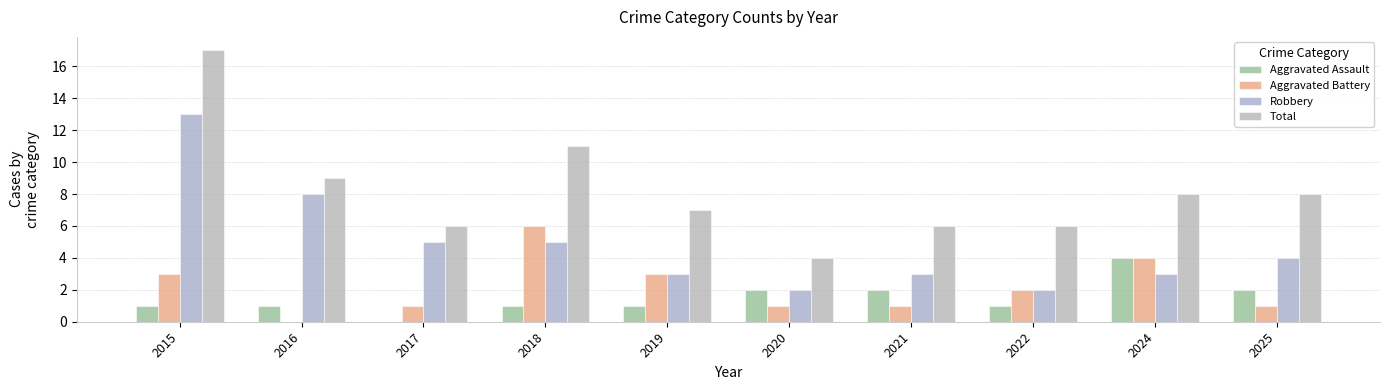

What is the difference between the second highest and second lowest values in the Total series?

5